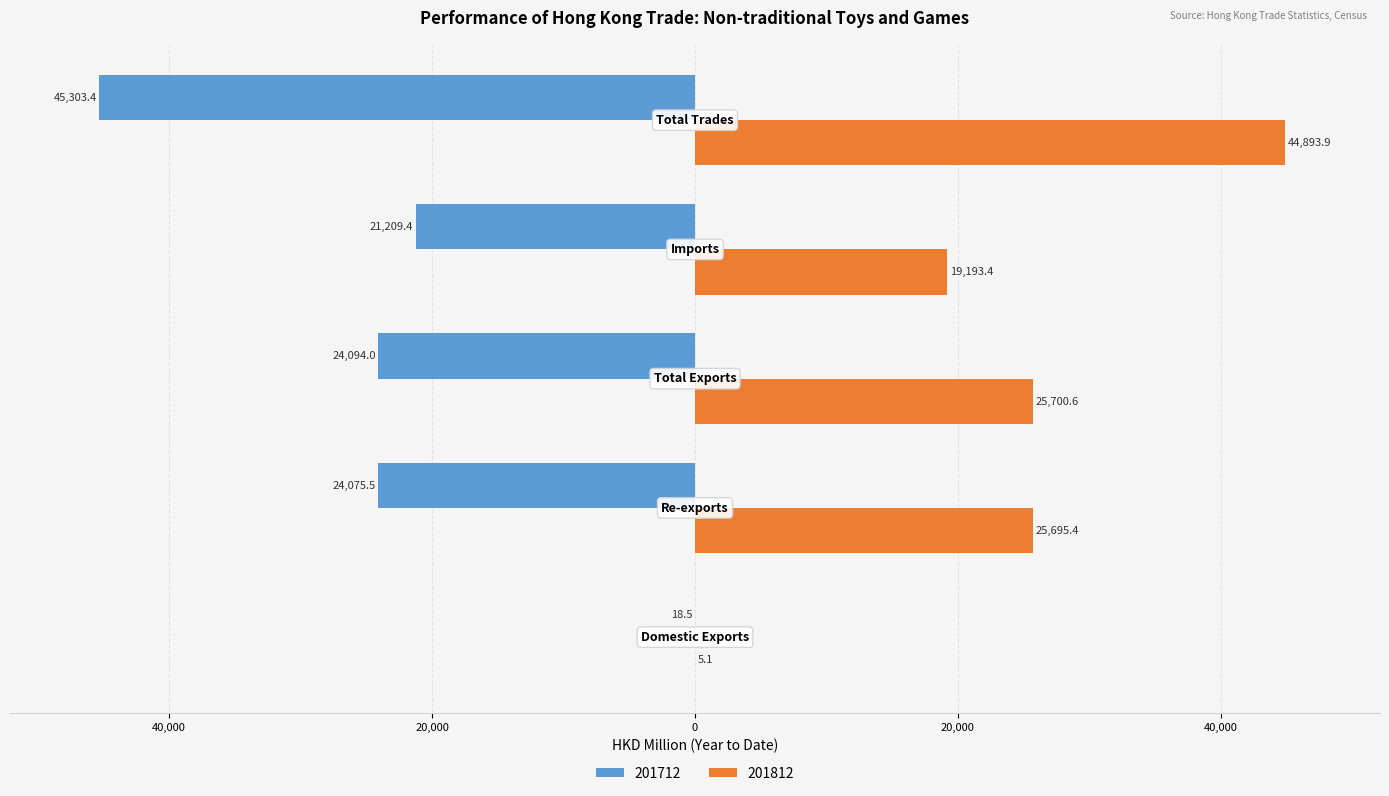

What is the label of the 1st bar from the left?

Domestic Exports